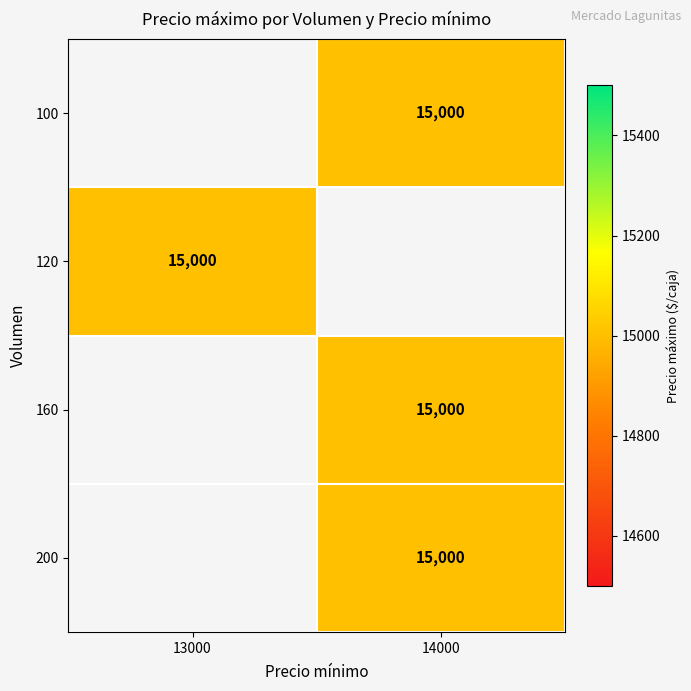

What value does the 160 series have at 14000?

15000.0